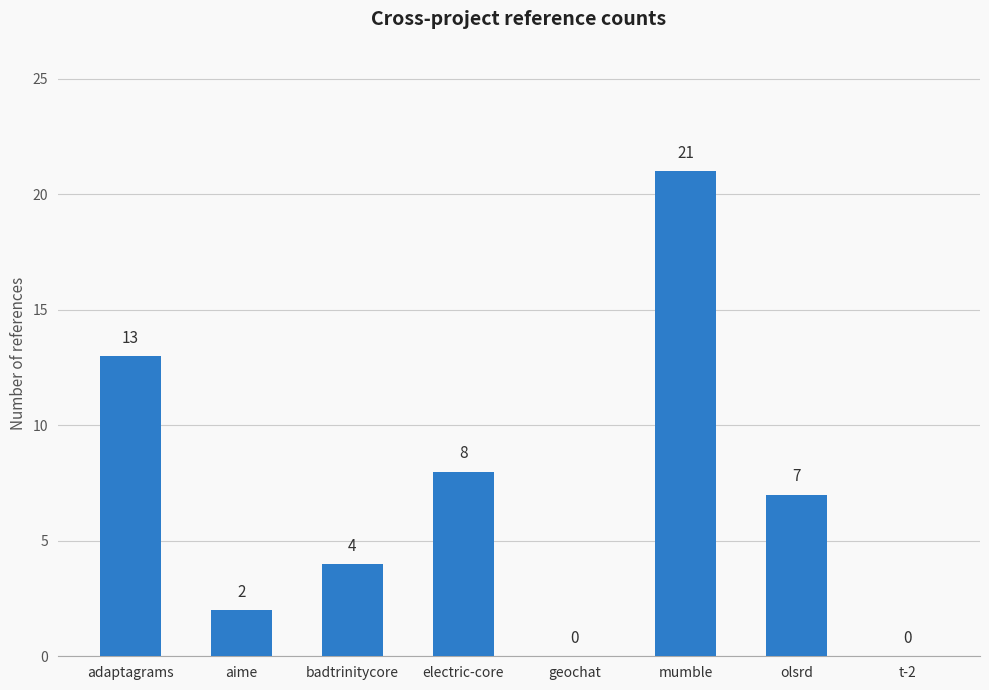

Which has a higher value, t-2 or olsrd?

olsrd